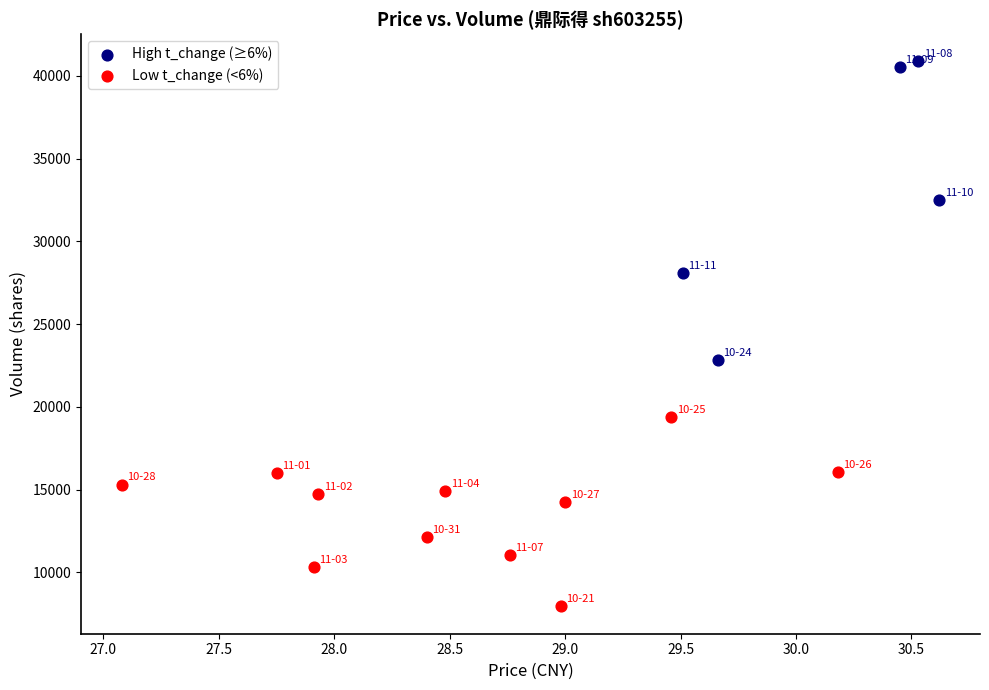

Which series reaches the maximum Y coordinate?

High t_change (≥6%)